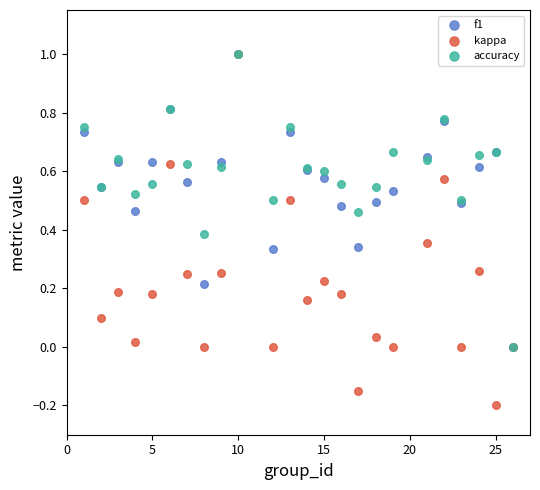

What are all the series names shown in the legend?

f1, kappa, accuracy